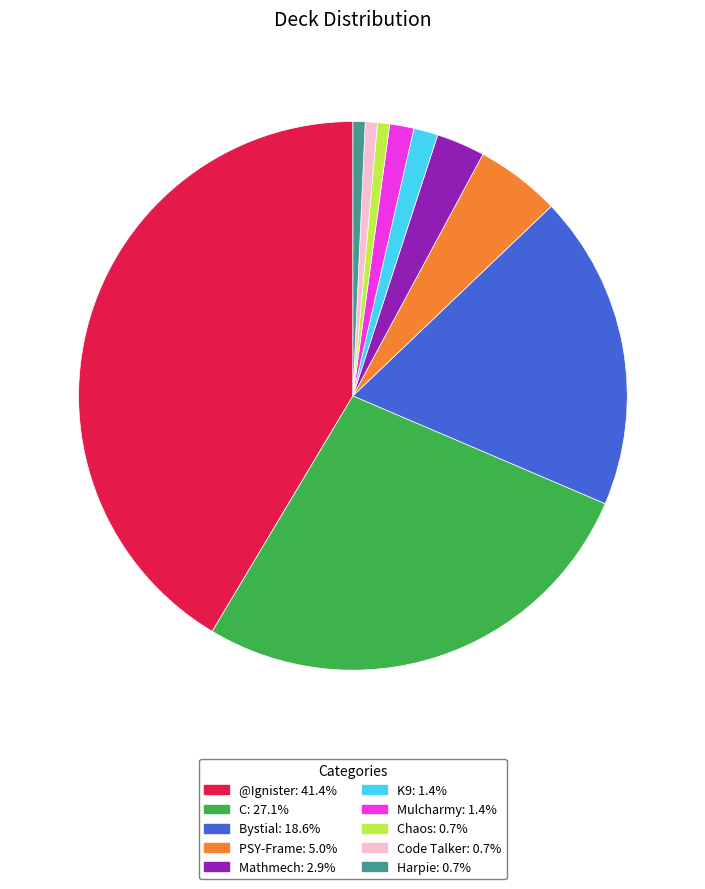

Does any single category account for the majority?

No